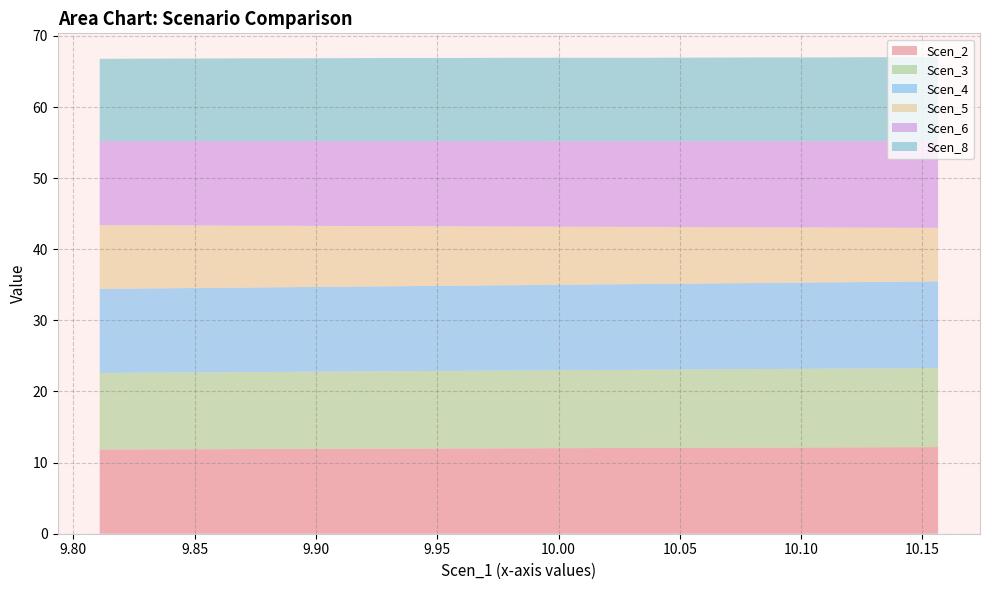

What is the maximum value for Scen_2?

12.2